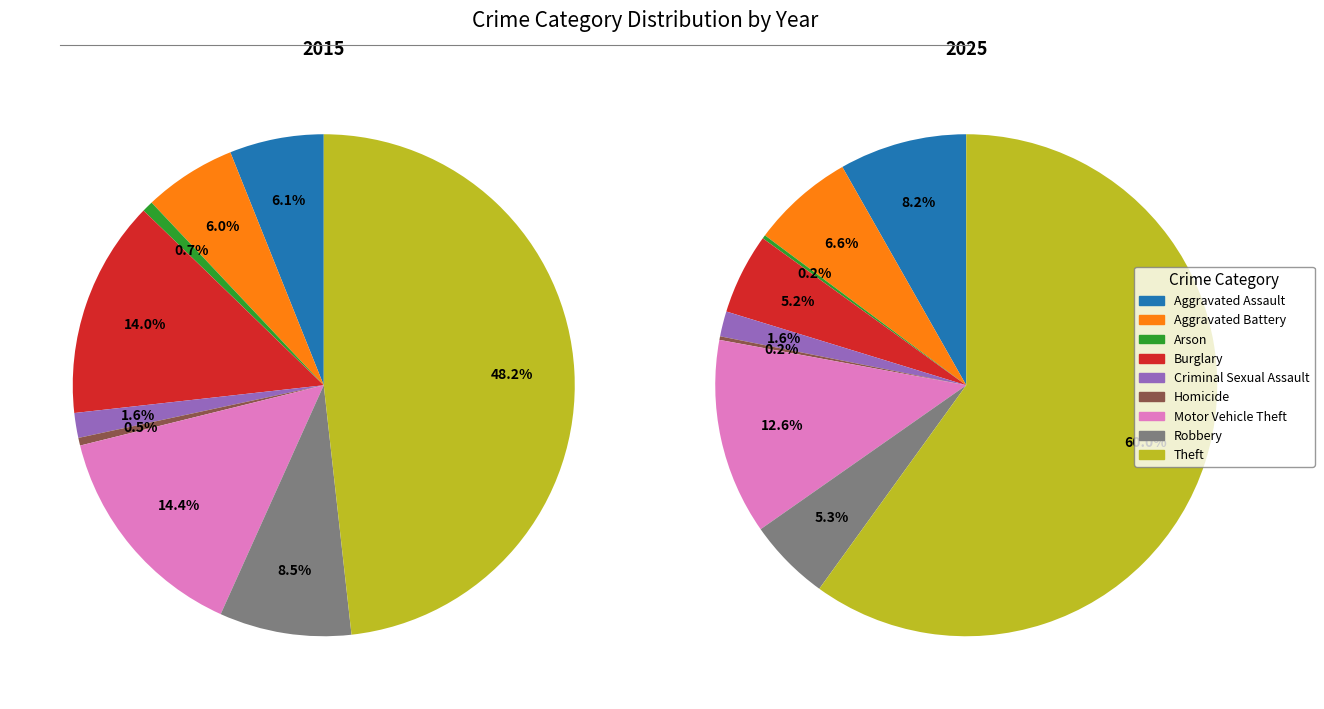

Is Robbery the majority of the pie?

No